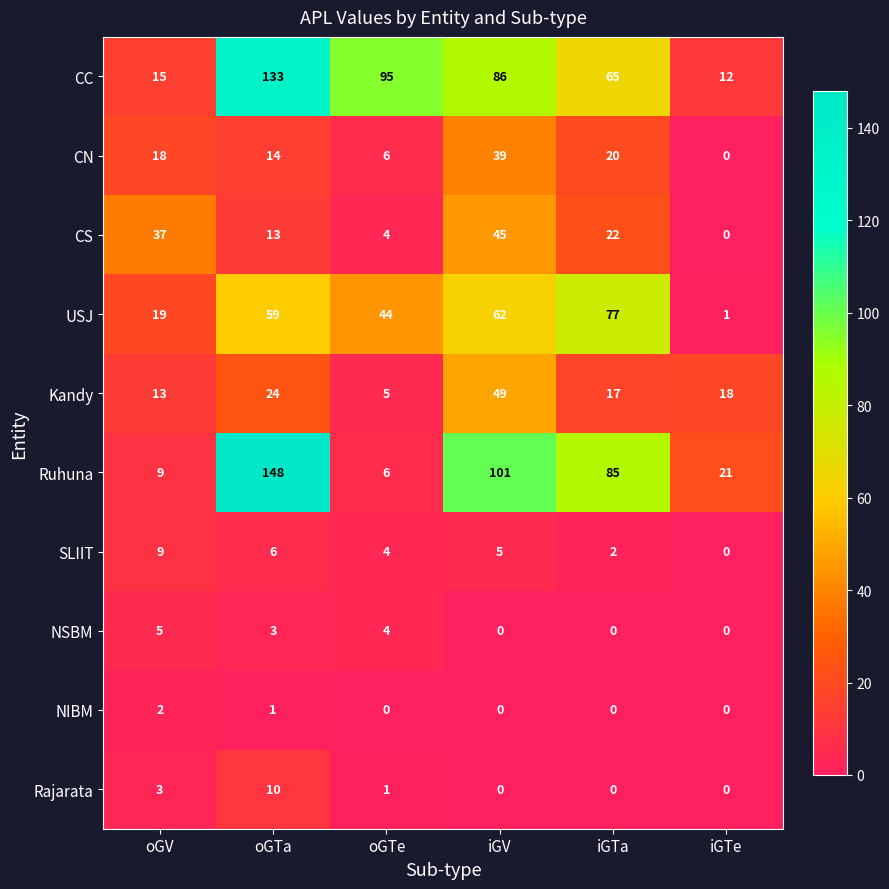

At which label does SLIIT reach its peak?

oGV